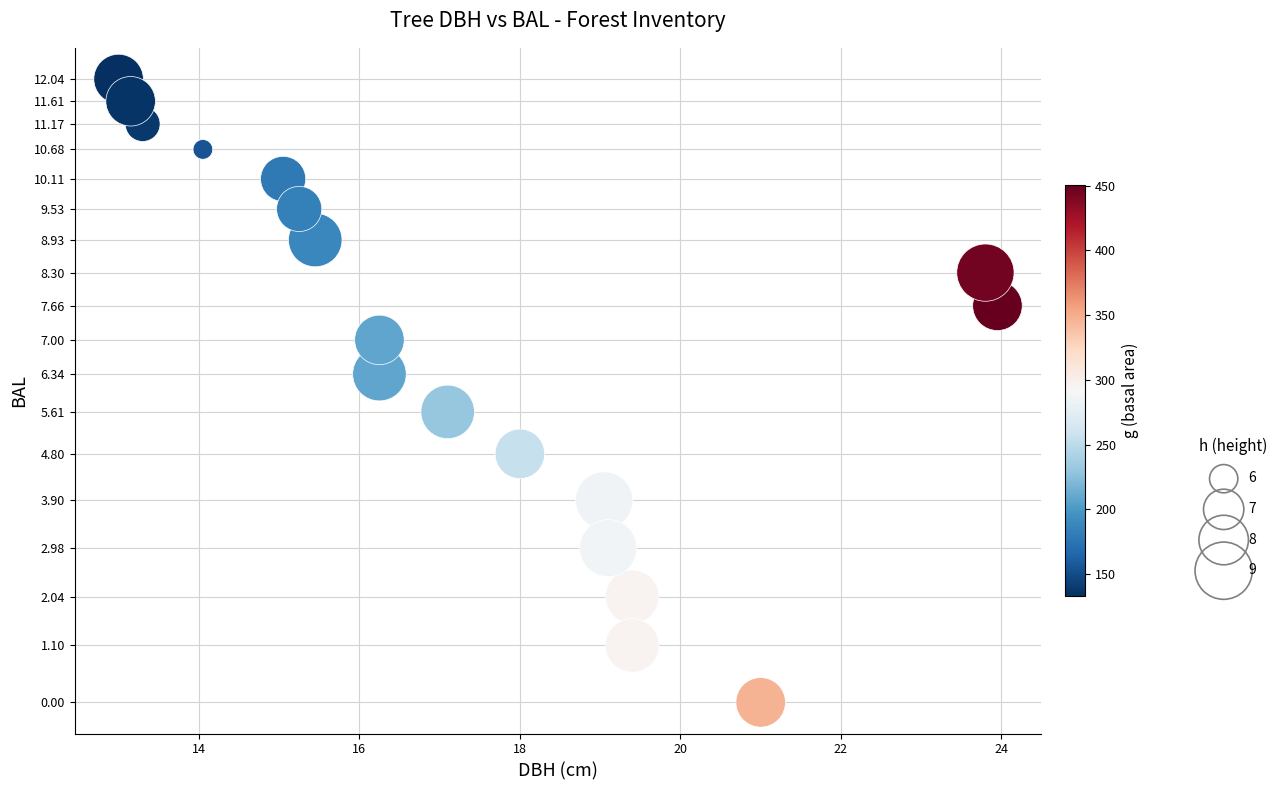

What is the range of Y values (max minus min)?

12.0